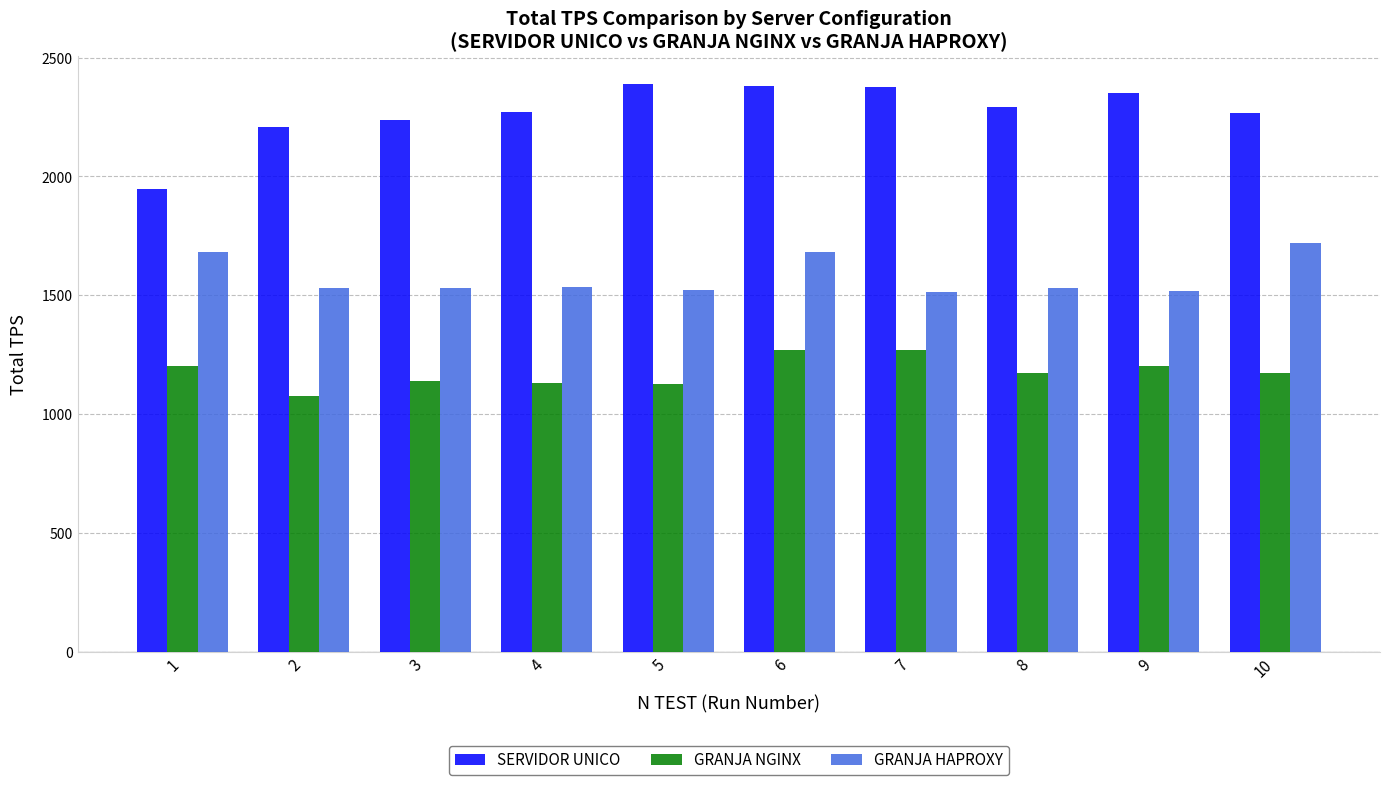

Count the number of categories in the chart.

10